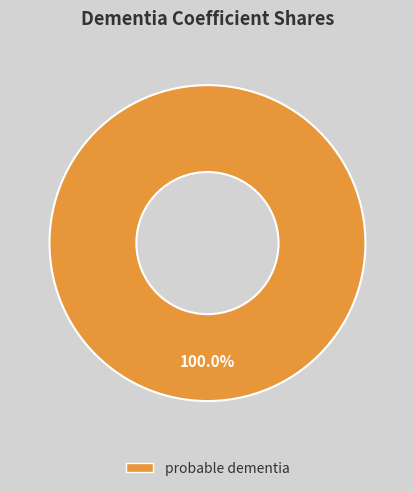

Is there a majority slice in this chart?

Yes